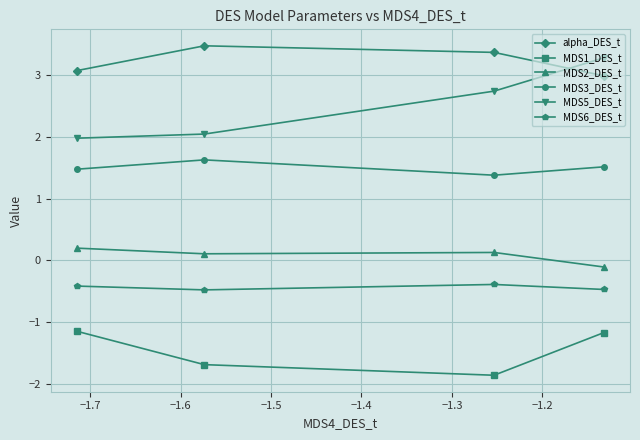

What is the highest value of the MDS1_DES_t series?

-1.2